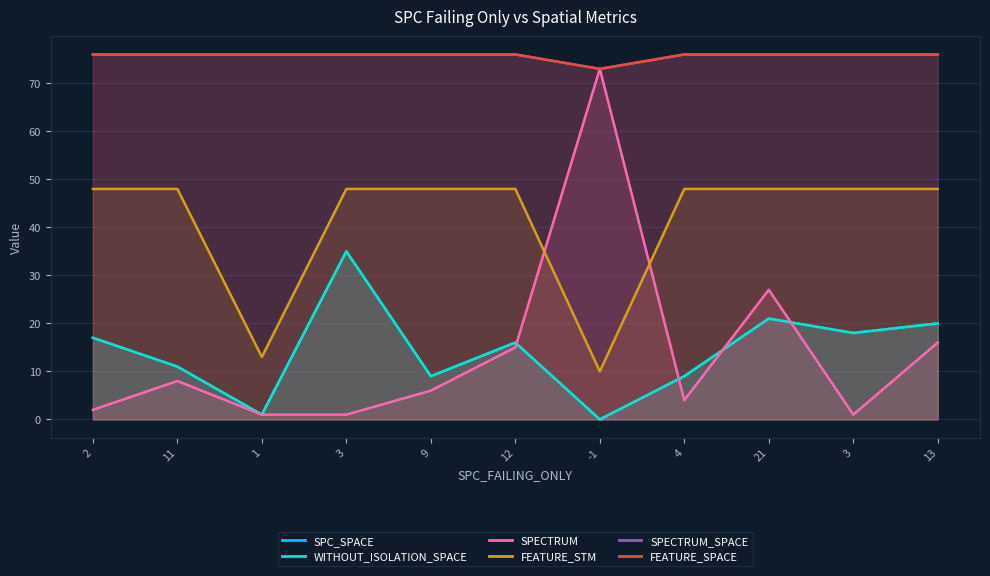

What is the sum of the SPECTRUM values at 3 and 21?

28